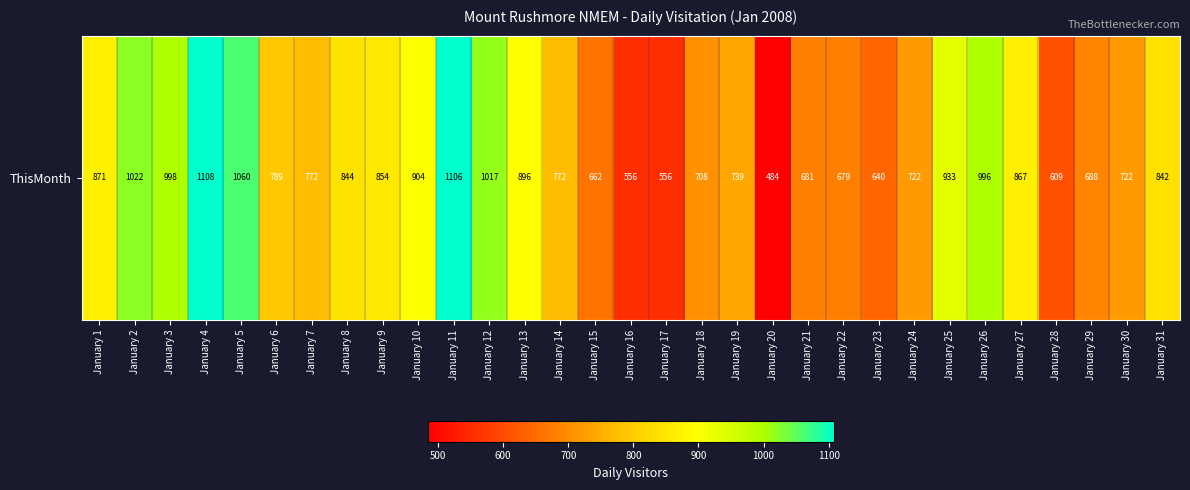

What is the minimum value shown in the chart?

484